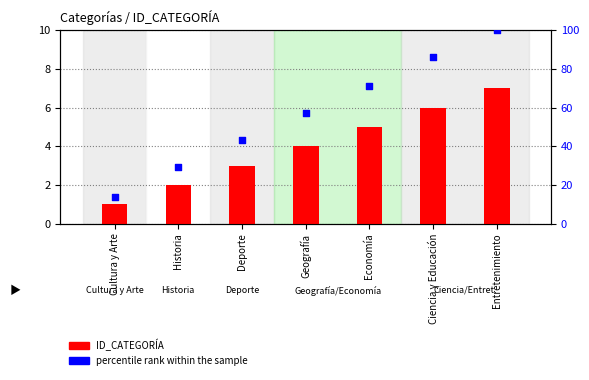

What is the total value across all series at Historia?

31